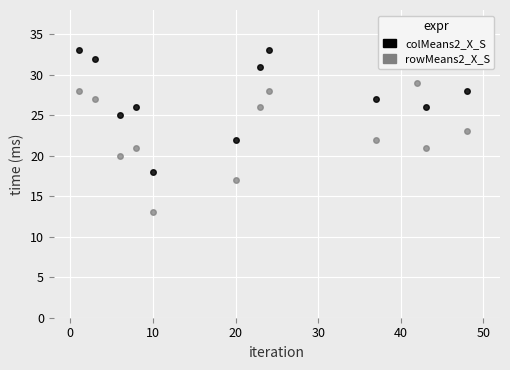

Rank the series by their average value, from lowest to highest.

rowMeans2_X_S, colMeans2_X_S